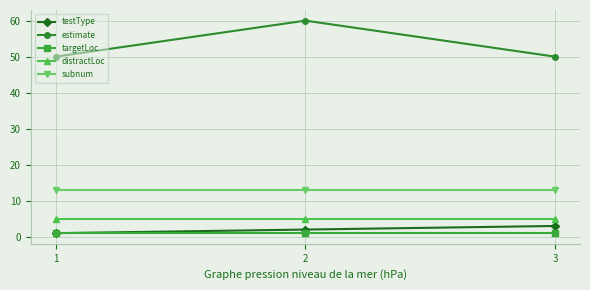

Reading left to right, transcribe all the data shown in this chart.

testType: 1	2	3
estimate: 50	60	50
targetLoc: 1	1	1
distractLoc: 5	5	5
subnum: 13	13	13